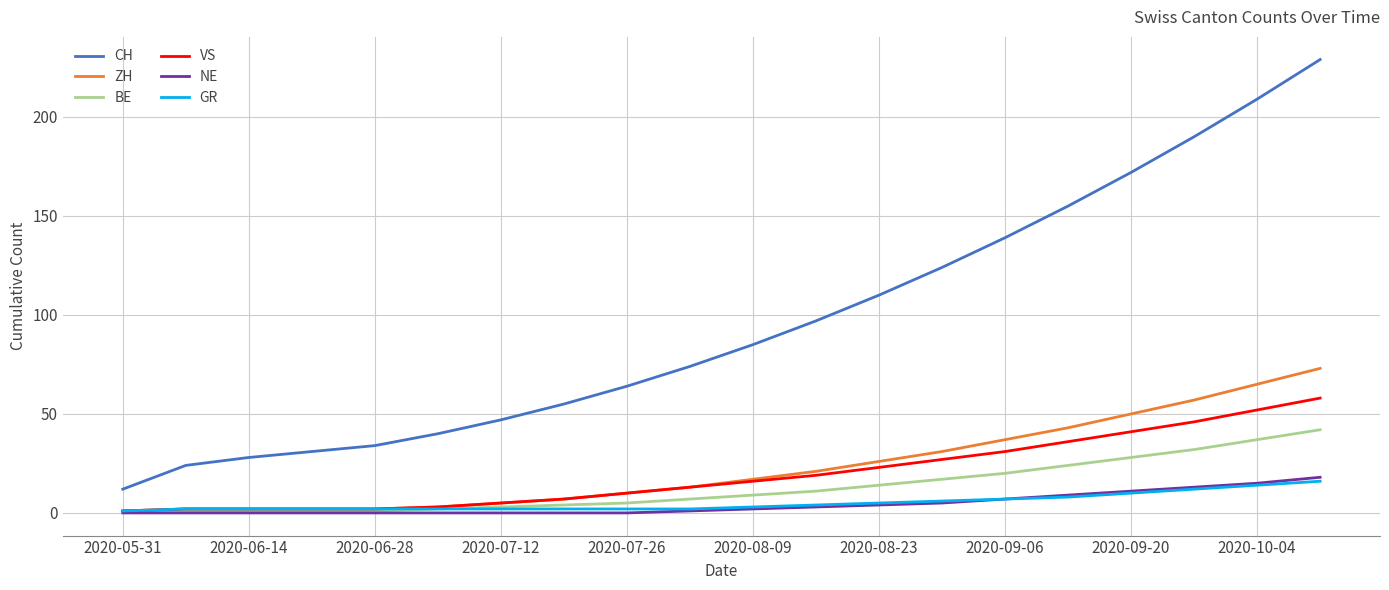

Which series has the largest total across all categories?

CH